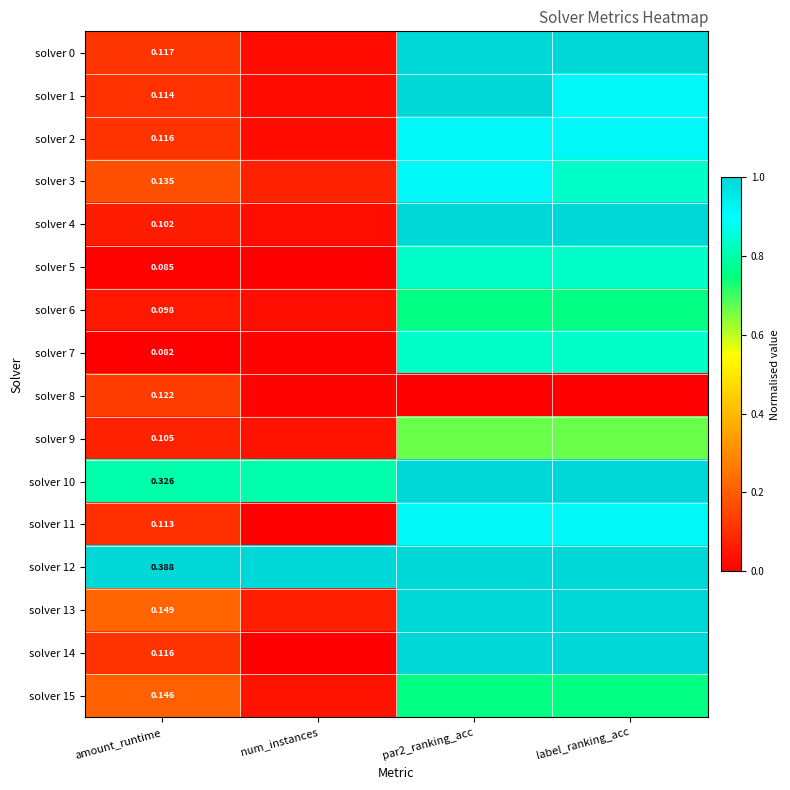

Is the value of solver 6 at par2_ranking_acc greater than the value of solver 5 at num_instances?

Yes